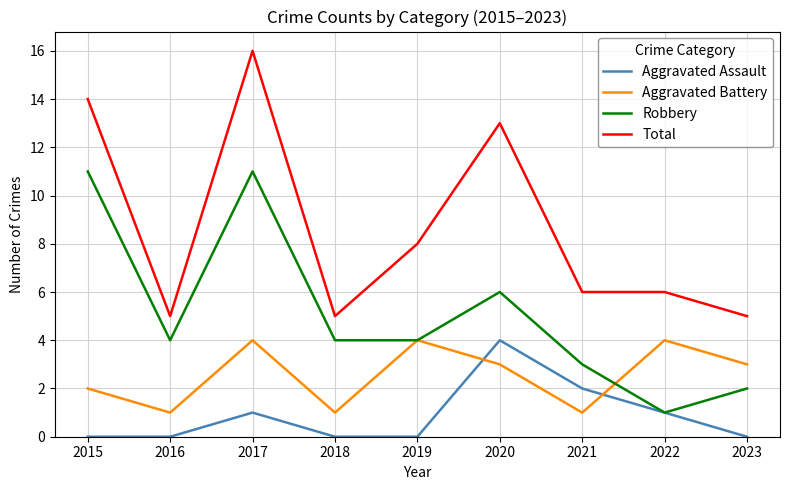

List the series in order of their overall mean, lowest first.

Aggravated Assault, Aggravated Battery, Robbery, Total